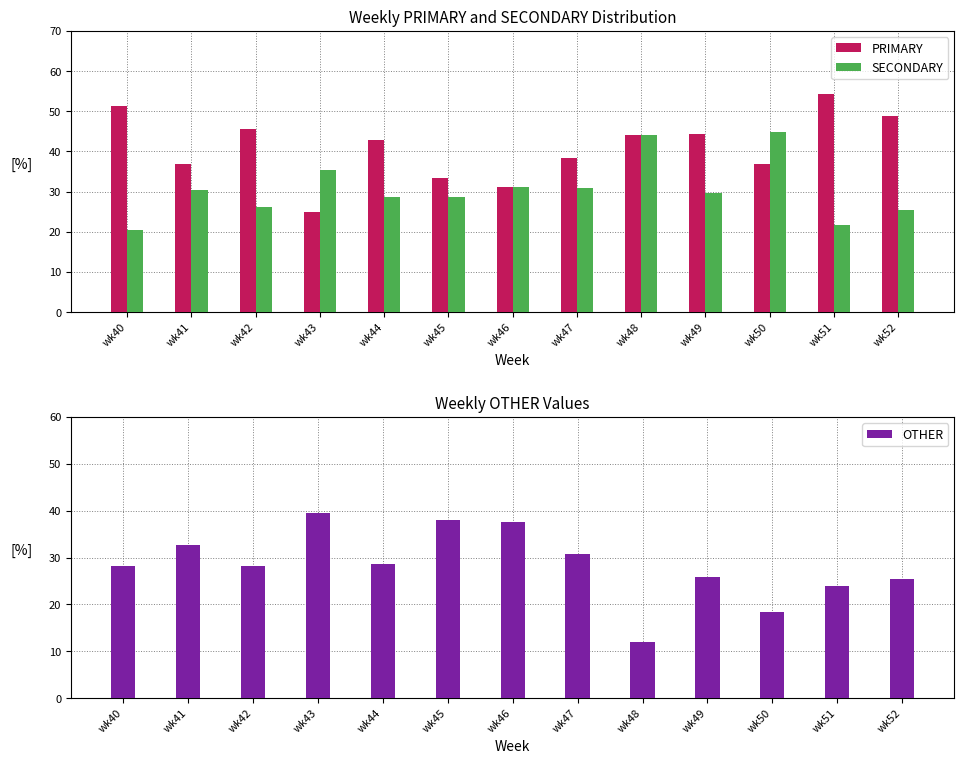

What is the difference between the PRIMARY values at wk45 and wk50?

3.5